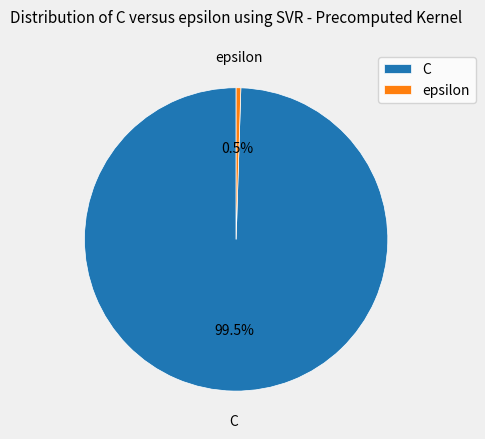

What portion of the pie excludes C?

0.5%